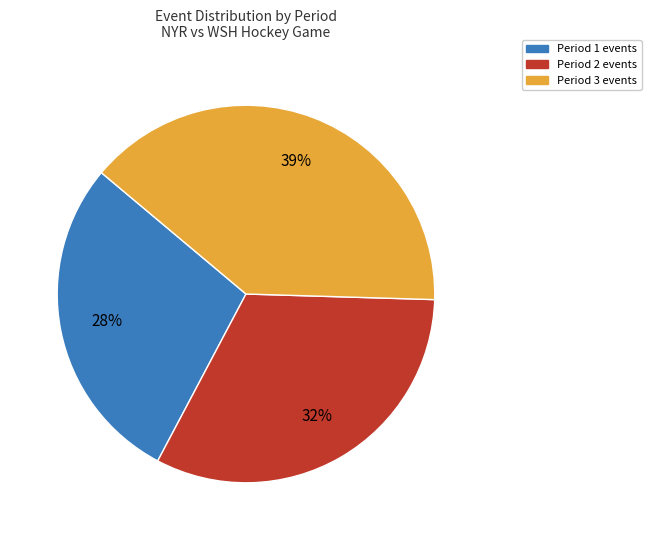

What percentage is the Period 2 slice, to the nearest percent?

33%